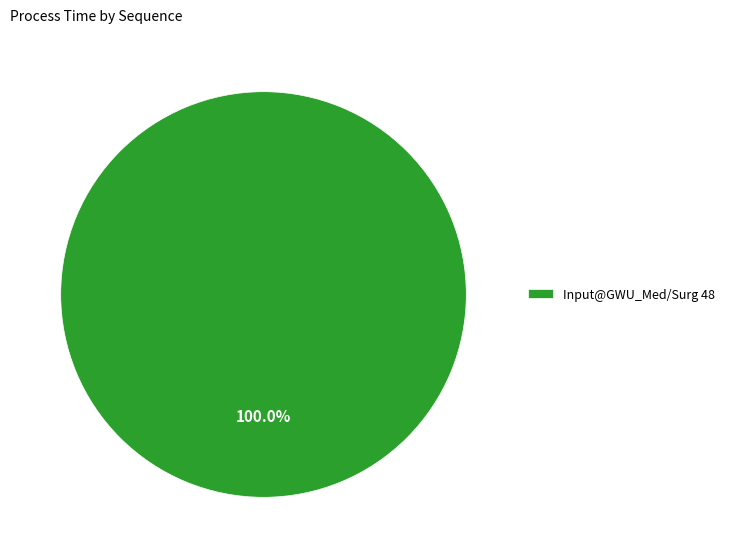

What is the majority slice?

Input@GWU_Med/Surg 48